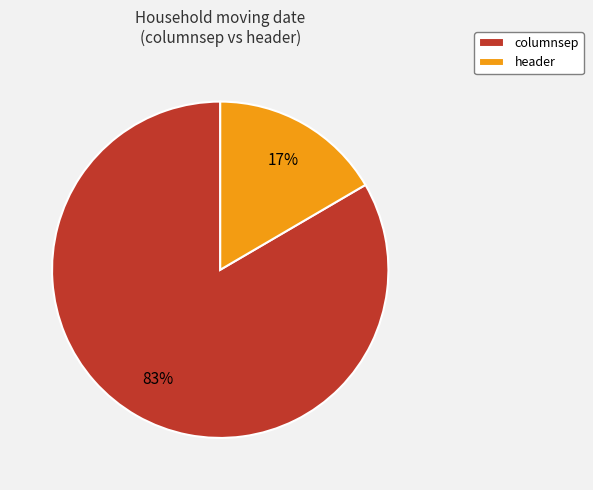

True or false: columnsep accounts for 73% of the total.

False